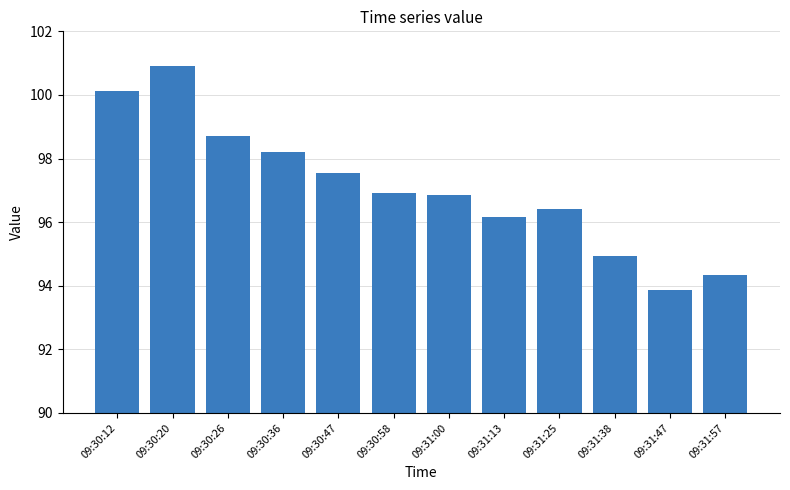

What is the label of the 11th bar from the left?

09:31:47